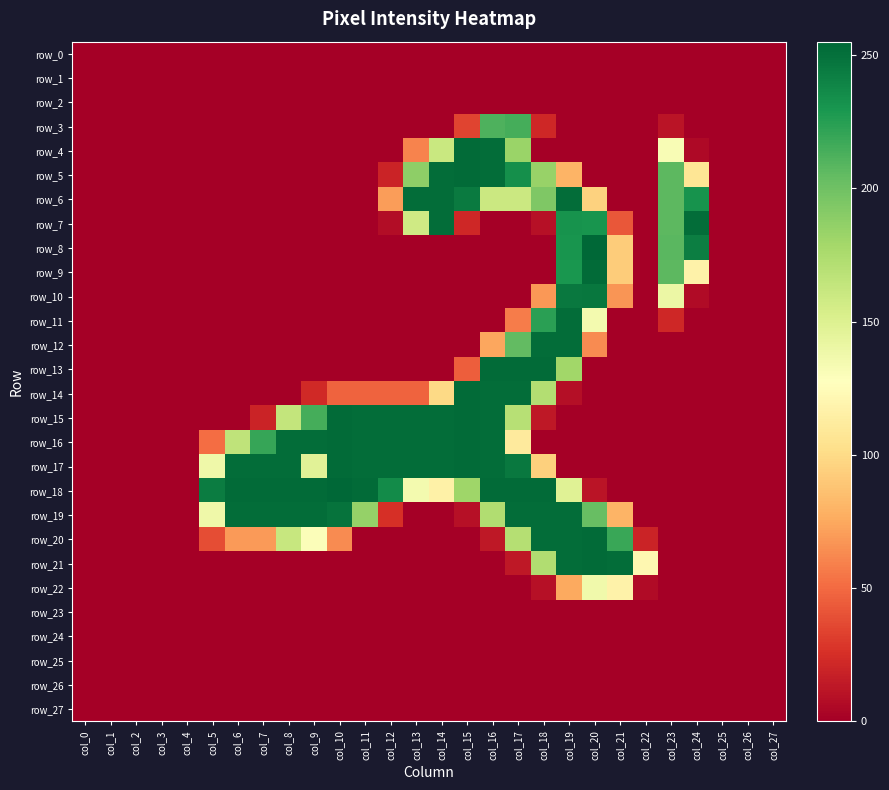

What is the difference between the maximum and minimum values in the row_4 series?

253